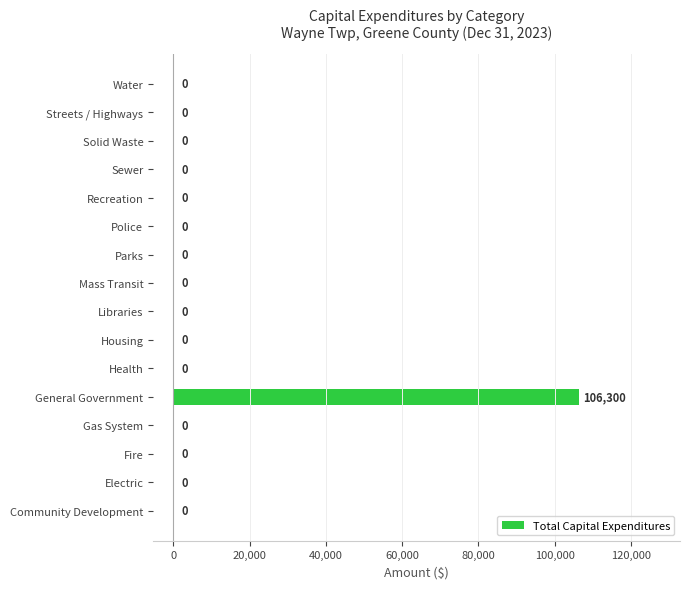

Count the number of values greater than 0.

1